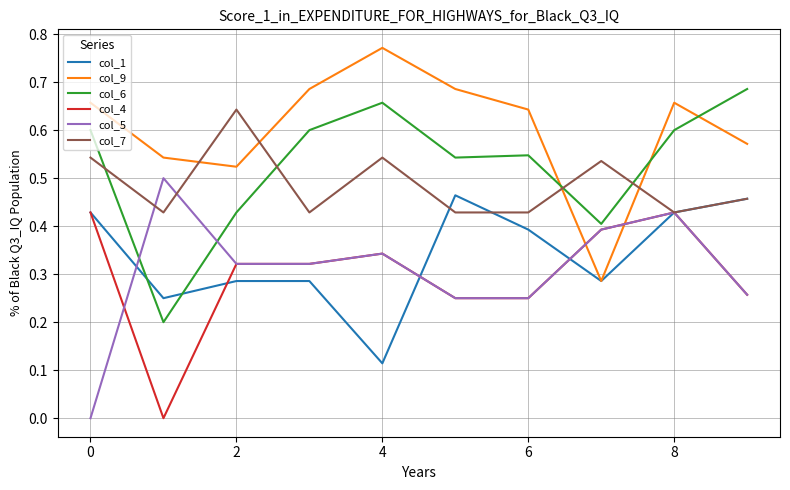

True or false: col_9 and col_4 cross at least once.

True